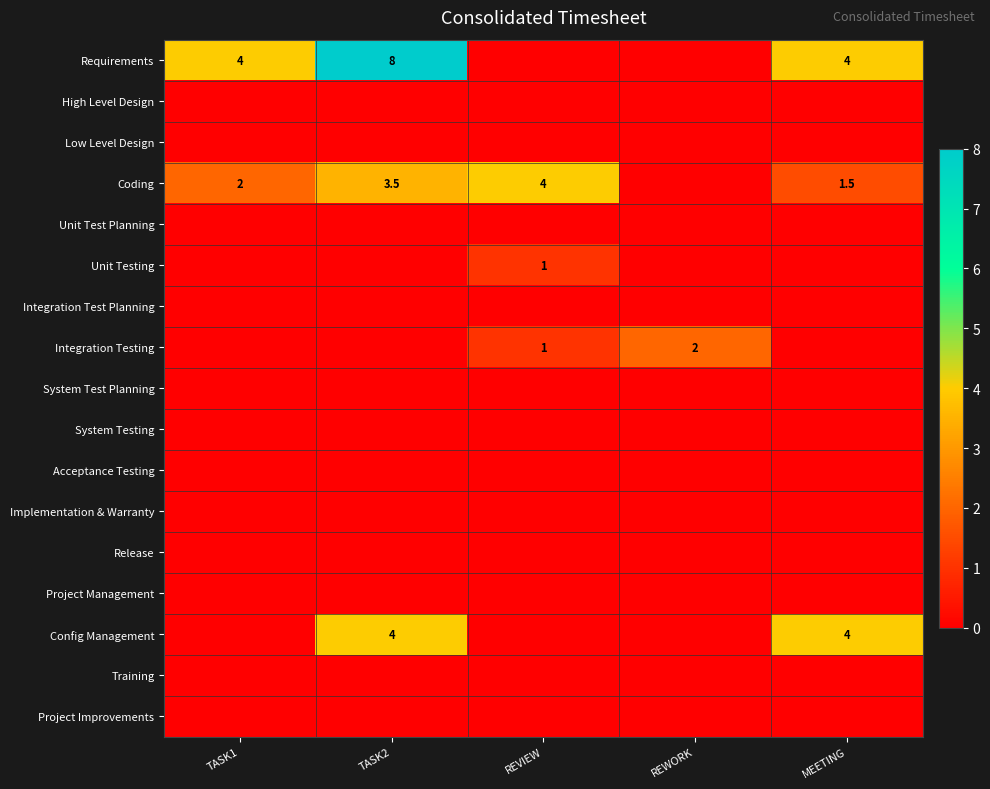

Is it true that Config Management equals 4.0 at MEETING?

True